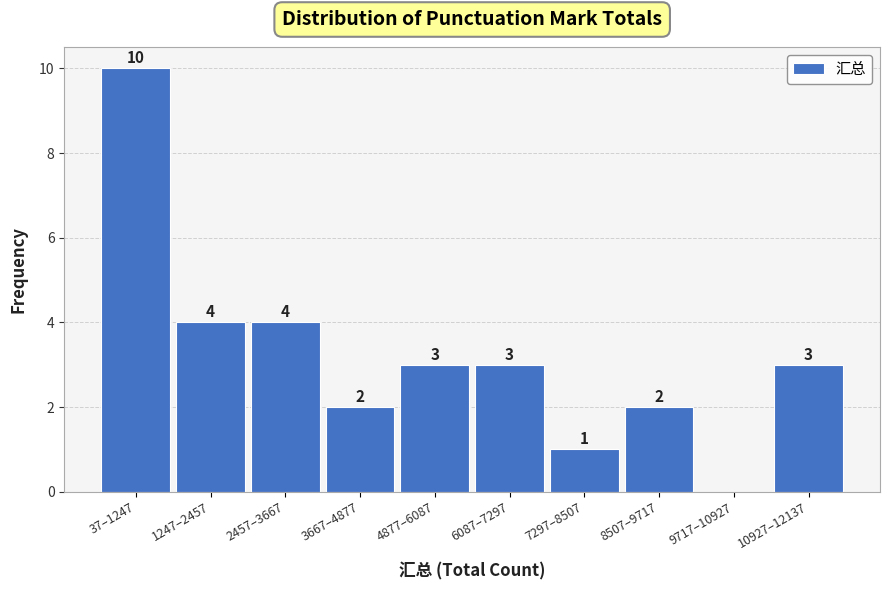

Reading right to left, transcribe all the data shown in this chart.

10927–12137=3	9717–10927=0	8507–9717=2	7297–8507=1	6087–7297=3	4877–6087=3	3667–4877=2	2457–3667=4	1247–2457=4	37–1247=10